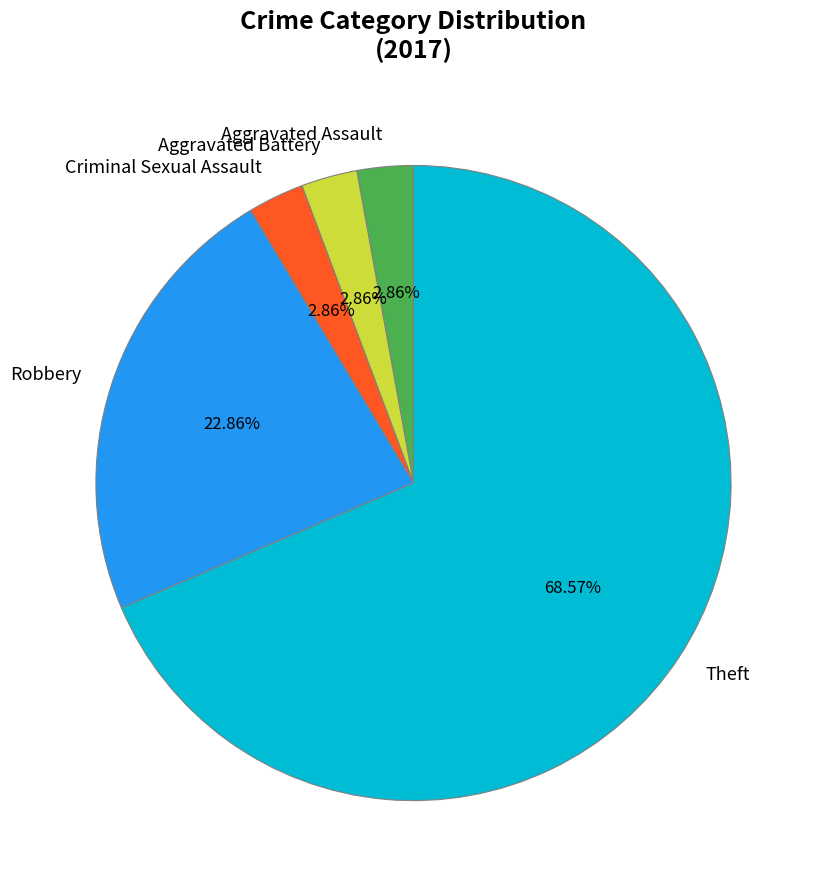

Is there a majority slice in this chart?

Yes